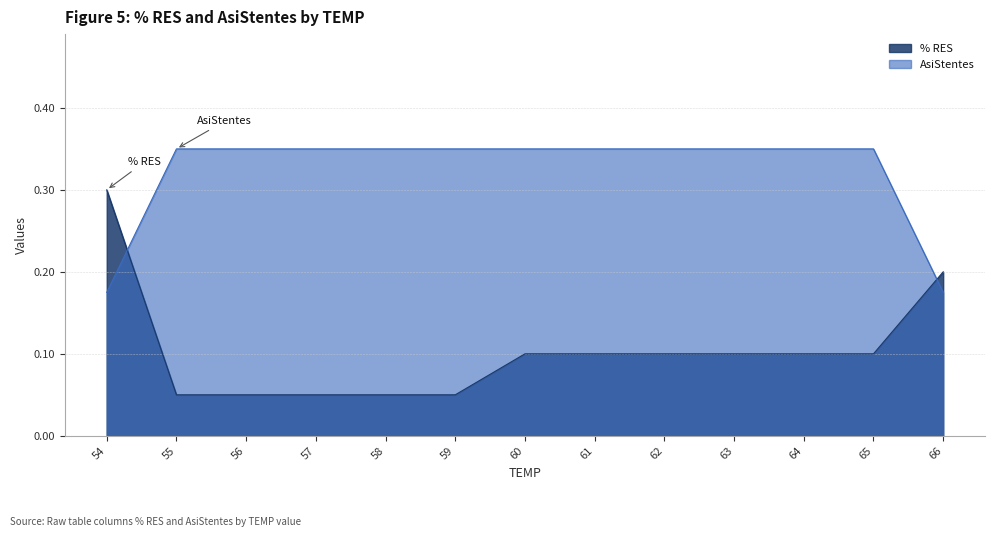

Is the value of % RES at 66 greater than the value of AsiStentes at 58?

No